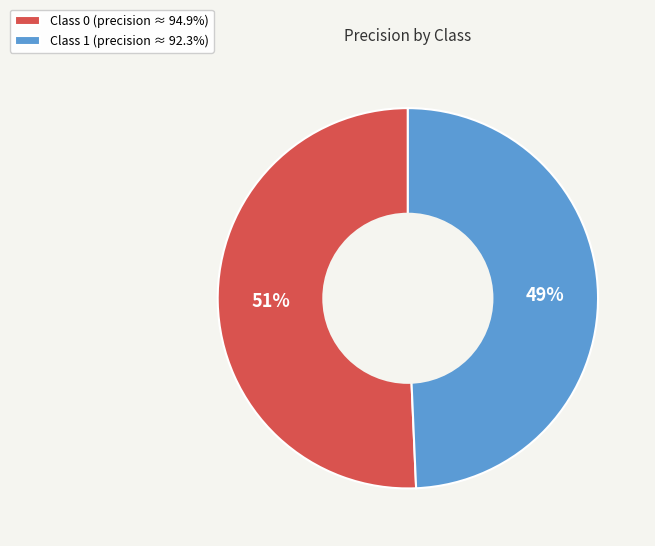

To the nearest percent, what portion does Class 0 (precision ≈ 94.9%) represent?

51%